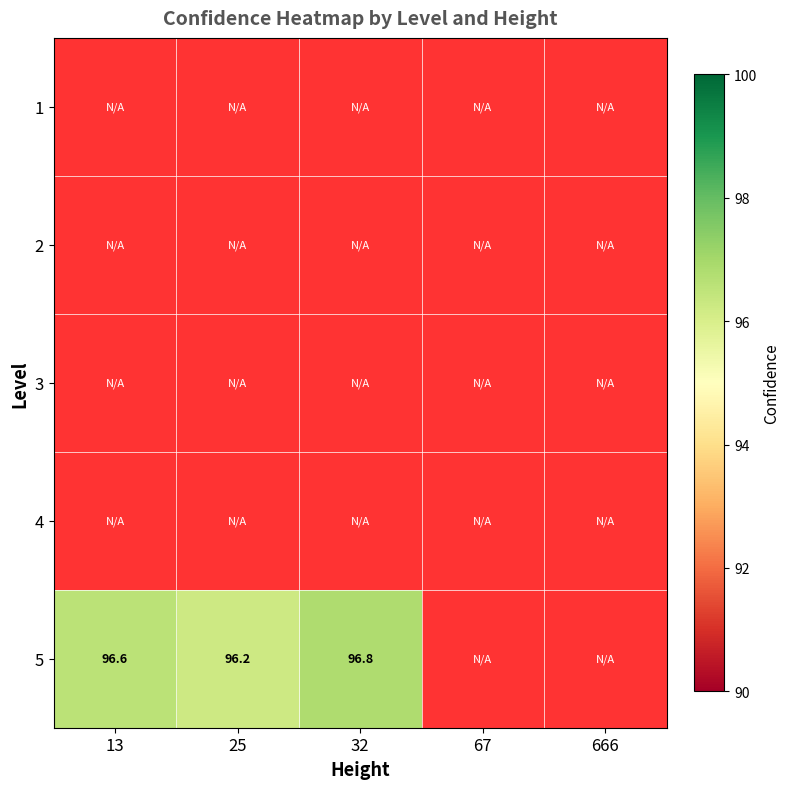

Reading right to left, transcribe all the data shown in this chart.

1: 666=-1.0	67=-1.0	32=-1.0	25=-1.0	13=-1.0
2: 666=-1.0	67=-1.0	32=-1.0	25=-1.0	13=-1.0
3: 666=-1.0	67=-1.0	32=-1.0	25=-1.0	13=-1.0
4: 666=-1.0	67=-1.0	32=-1.0	25=-1.0	13=-1.0
5: 666=-1.0	67=-1.0	32=96.8	25=96.2	13=96.6